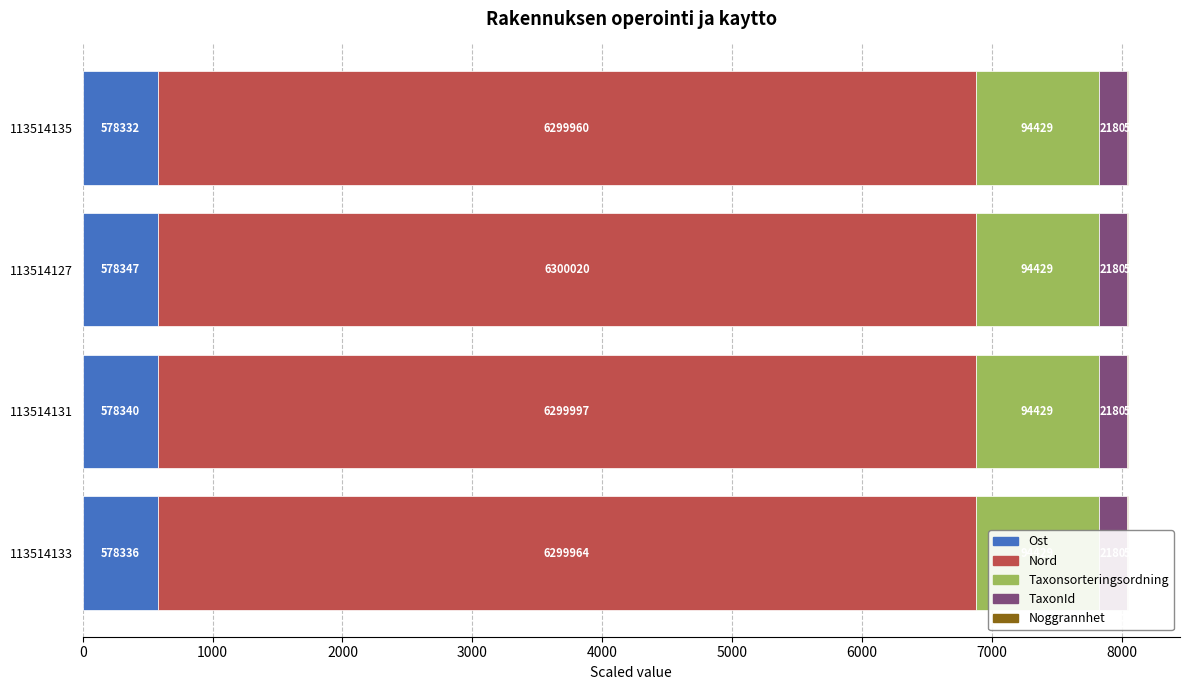

Between 113514131 and 113514133, which is larger?

113514131